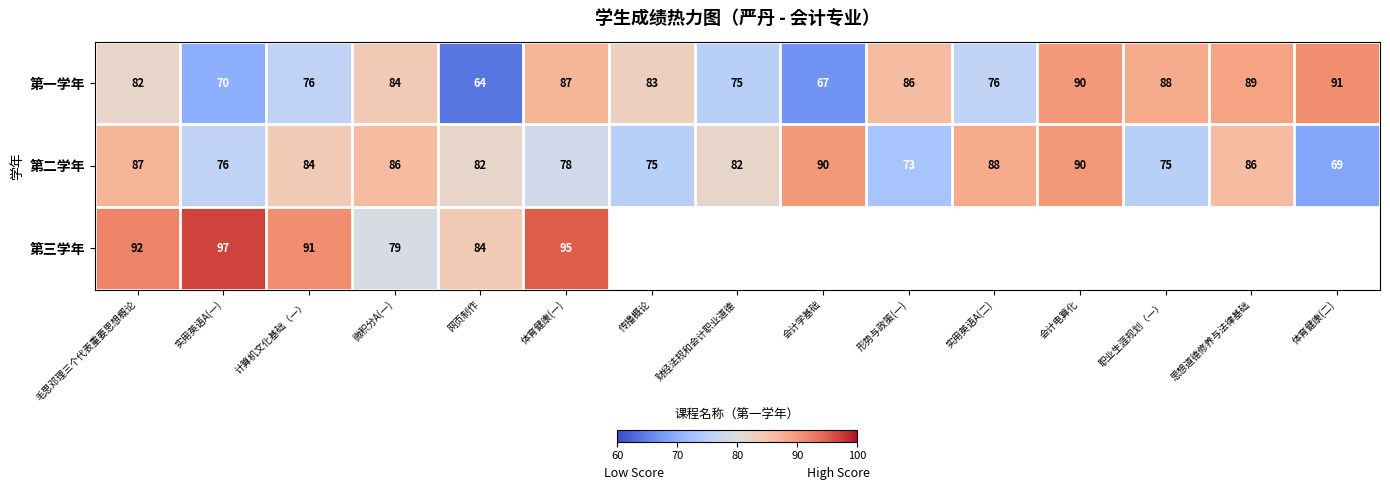

The 第一学年 series shows 48 at 实用英语A(一). True or false?

False